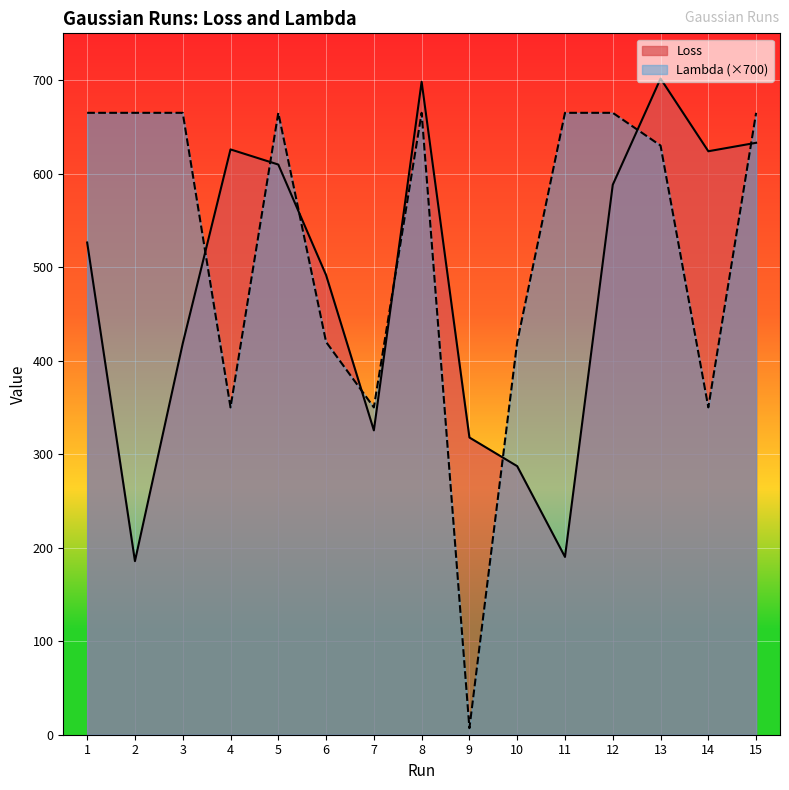

Where is the first local minimum for Loss?

2